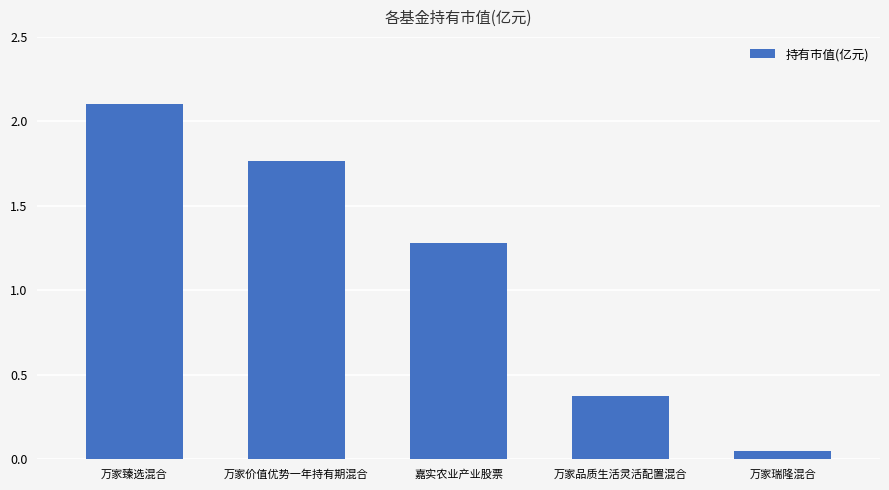

Where does the data first go above 1?

万家臻选混合